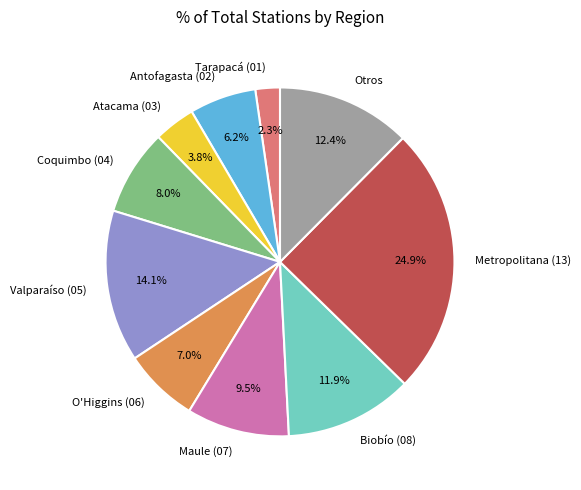

Do Maule (07) and O'Higgins (06) together represent more than half of the pie?

No